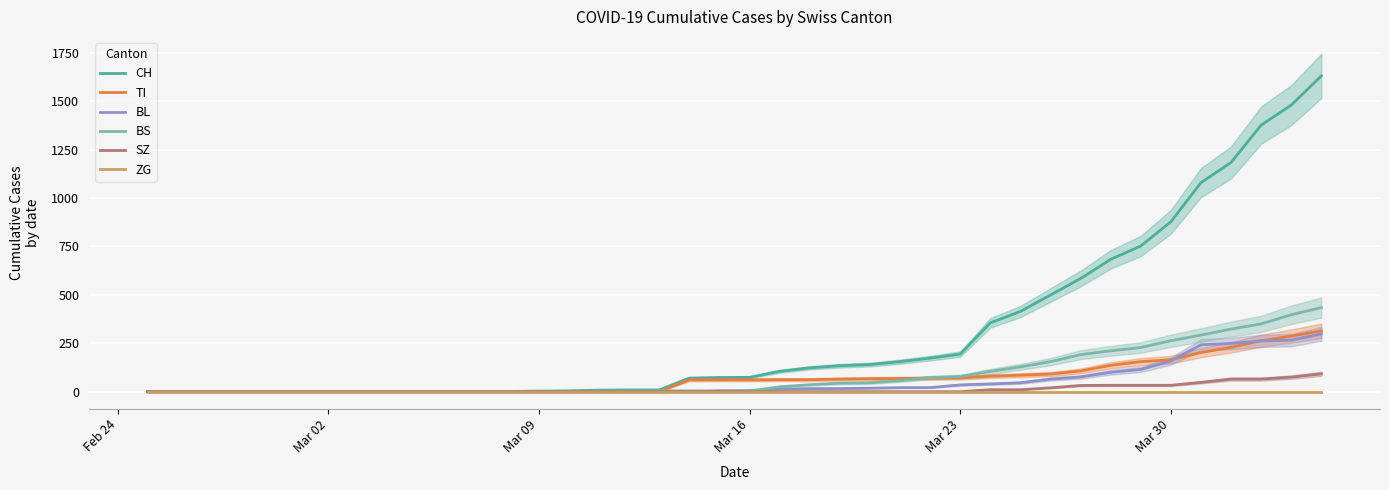

True or false: TI and ZG intersect in this chart.

False